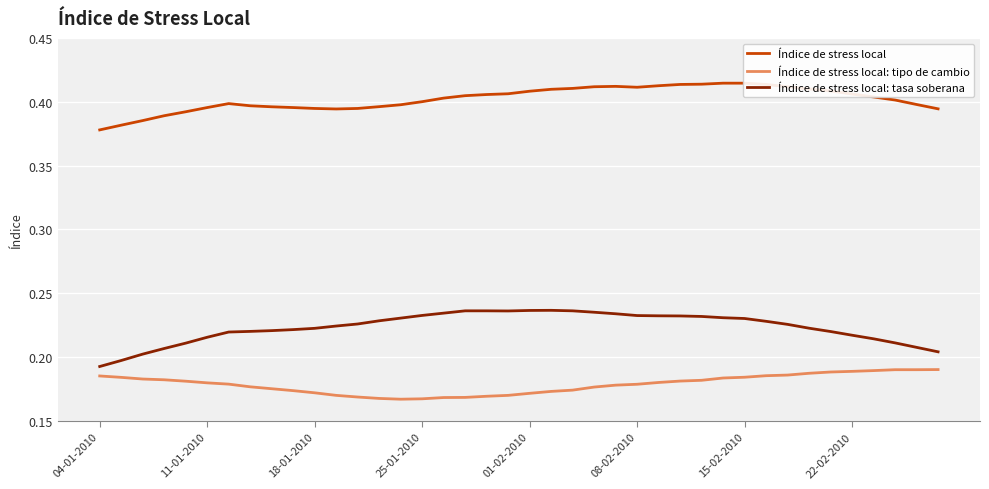

Which series has the widest spread of values?

Índice de stress local: tasa soberana